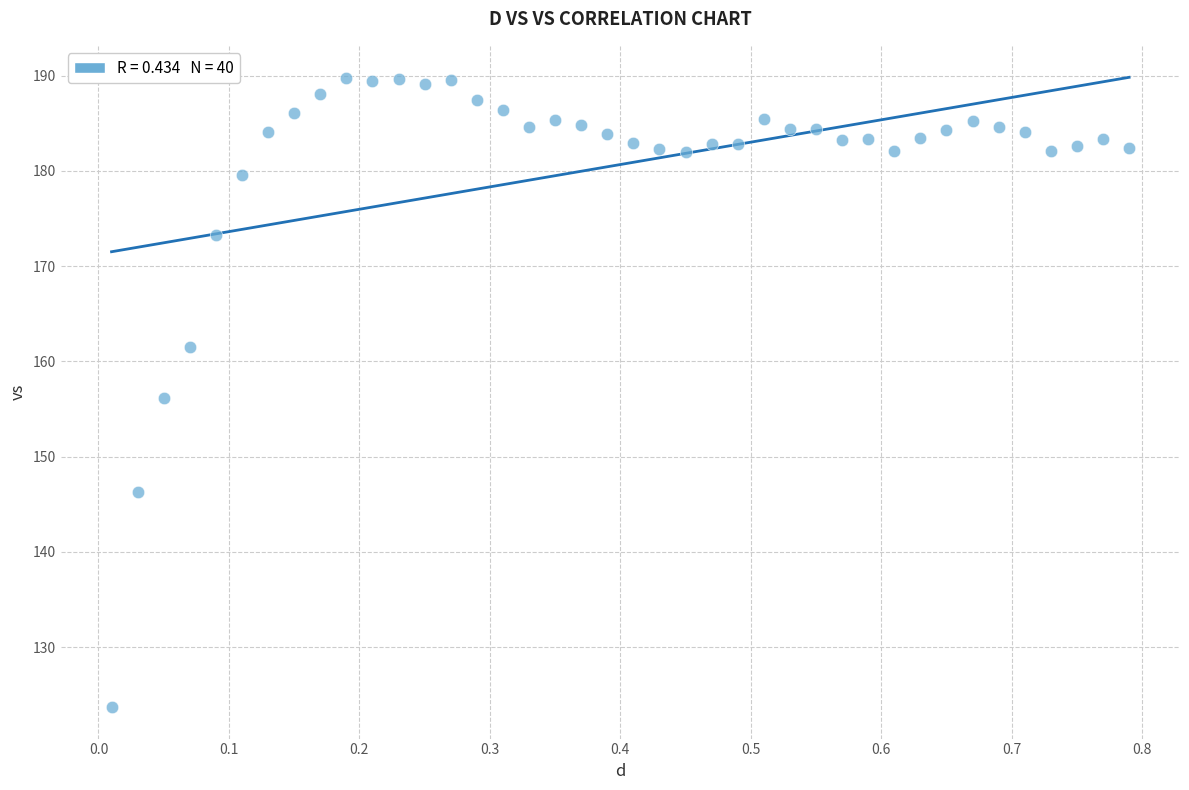

What is the range of Y values (max minus min)?

66.1